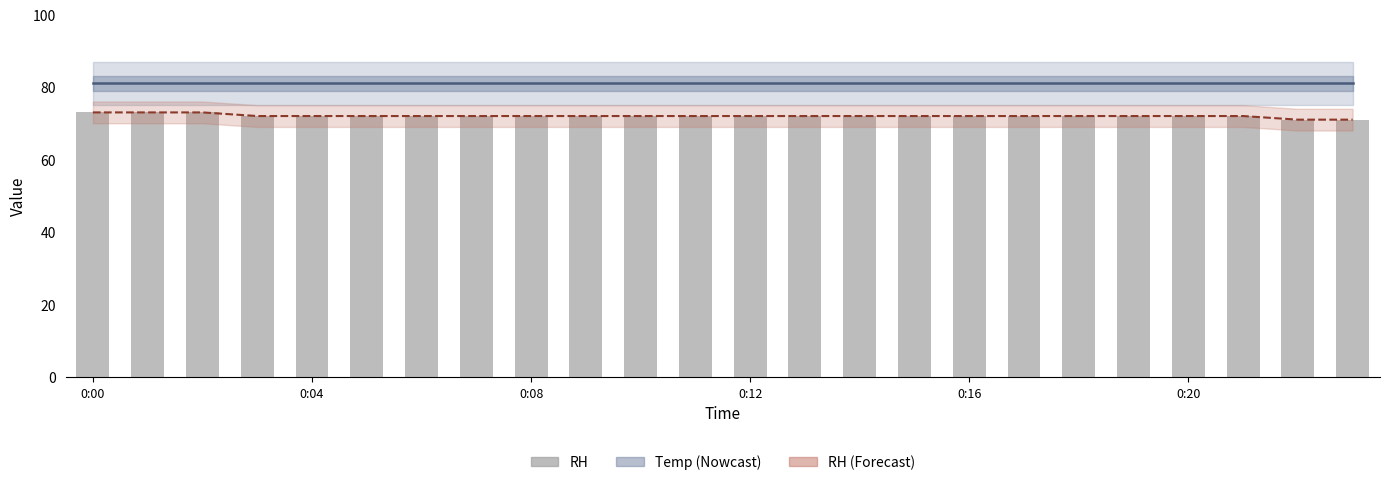

Where is RH nearest to the value 72?

0:12